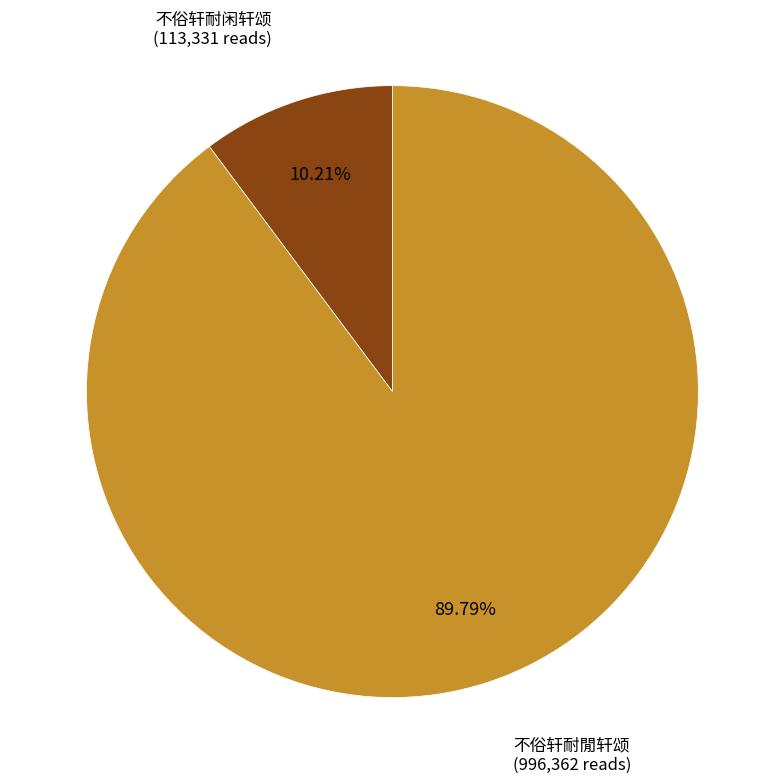

Does any single category account for the majority?

Yes